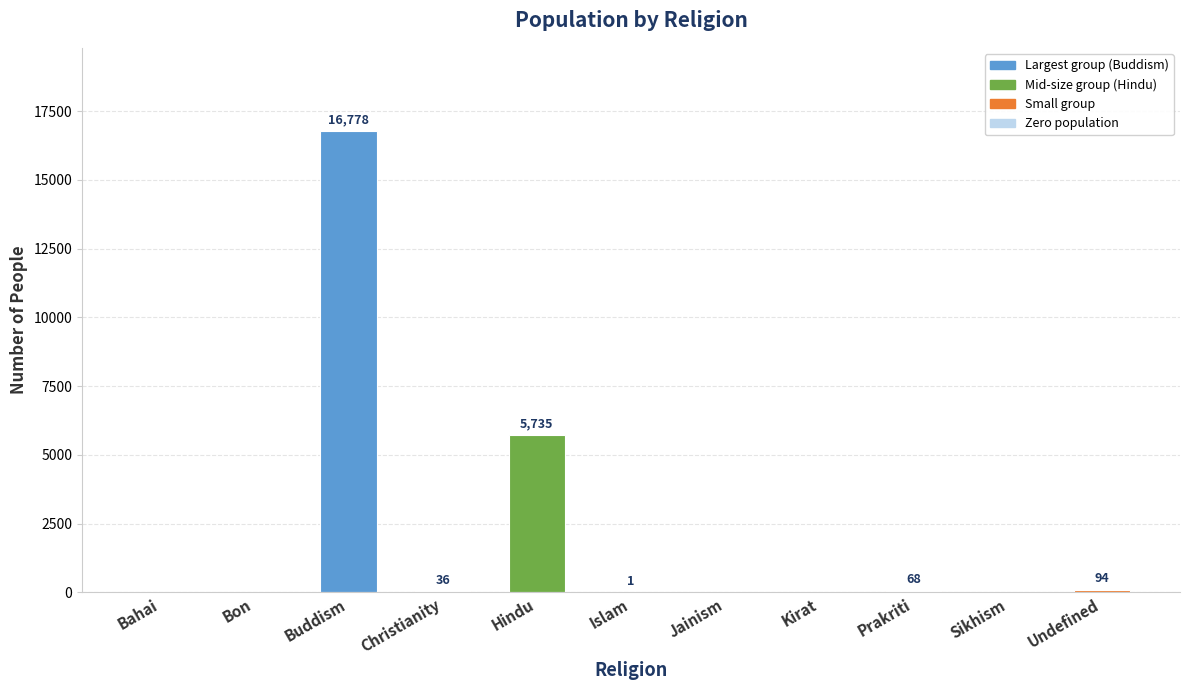

Is it true that the value at Prakriti is 68?

True